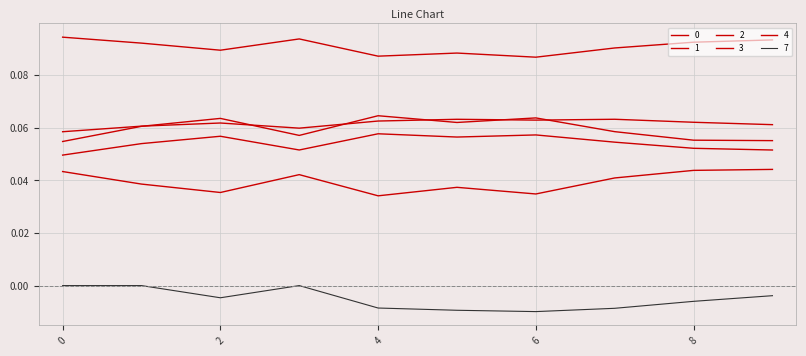

True or false: 2 has more than 1 points higher than both neighbors.

True